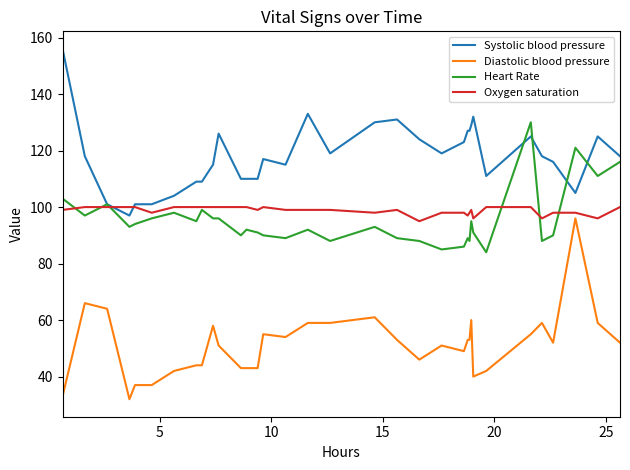

Which series has the largest total across all categories?

Systolic blood pressure